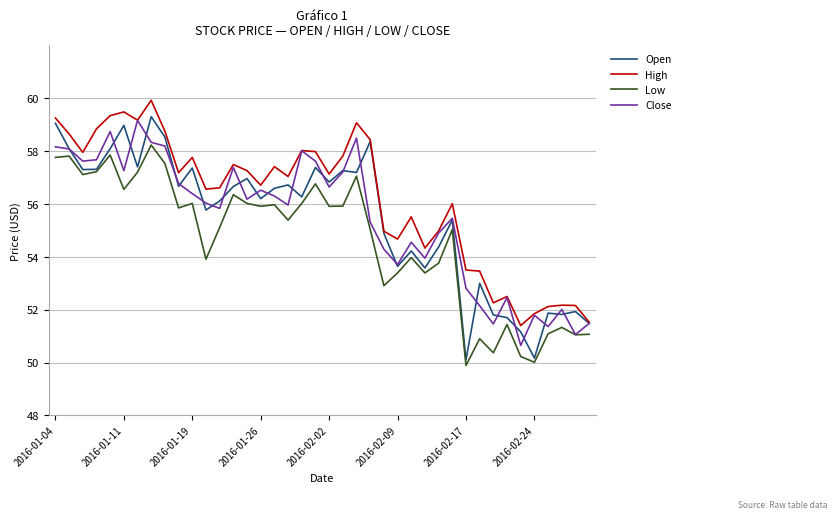

Which series has the largest total across all categories?

High